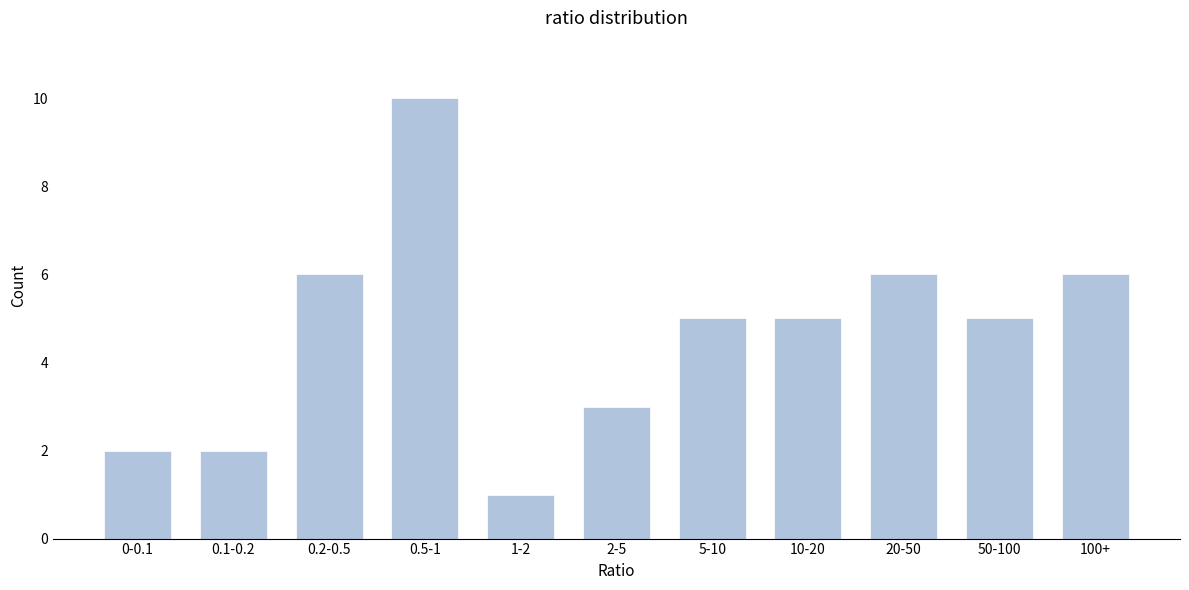

Reading right to left, what are all the values shown in this chart?

100+=6	50-100=5	20-50=6	10-20=5	5-10=5	2-5=3	1-2=1	0.5-1=10	0.2-0.5=6	0.1-0.2=2	0-0.1=2